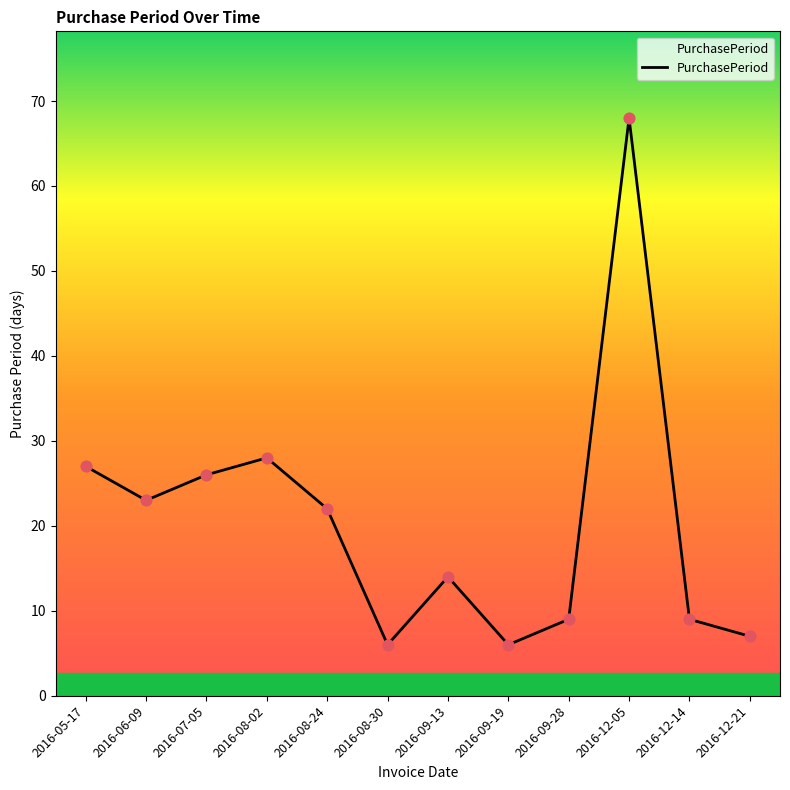

Between 2016-09-28 and 2016-12-21, which is larger?

2016-09-28